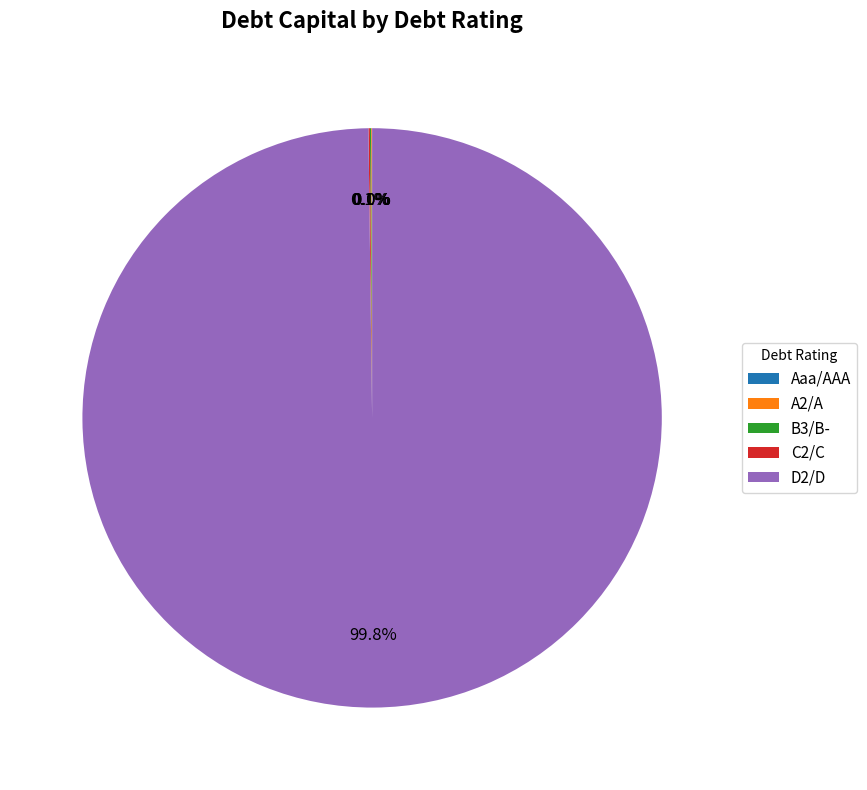

What is the majority slice?

D2/D